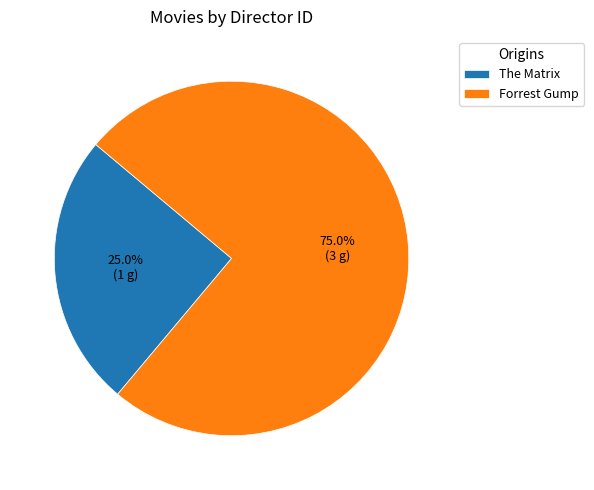

What percentage do Forrest Gump and The Matrix together represent?

100.0%